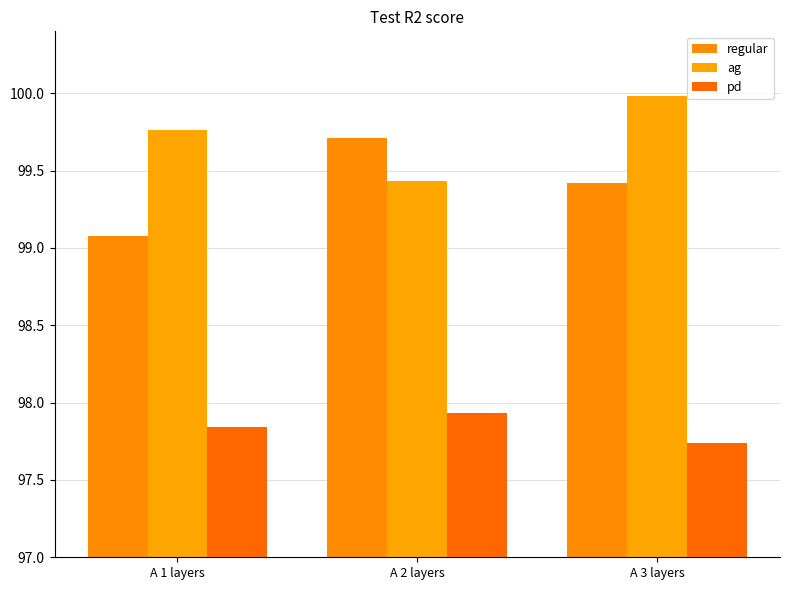

What position from the left is A 2 layers?

2